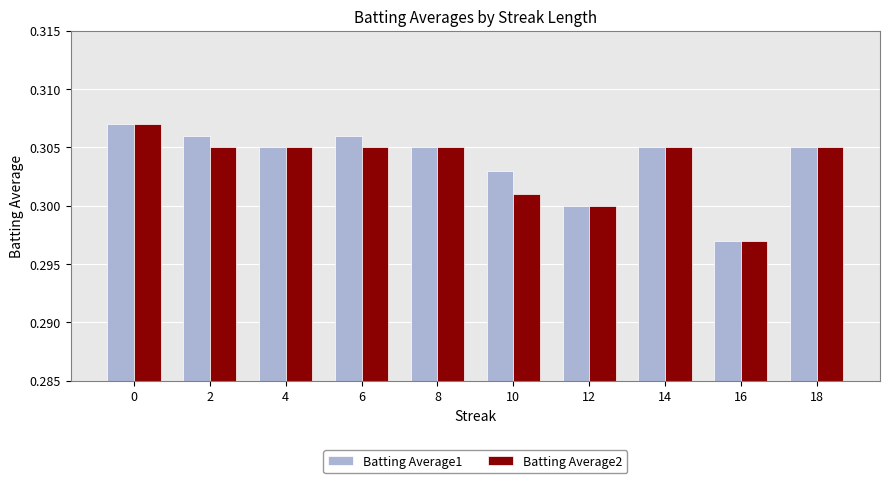

How many groups of bars are there?

10